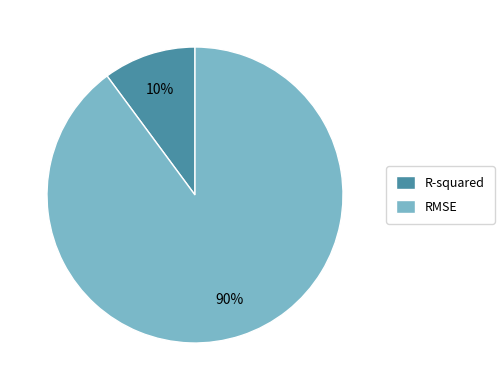

To the nearest percent, what is the combined percentage of R-squared and RMSE?

100%